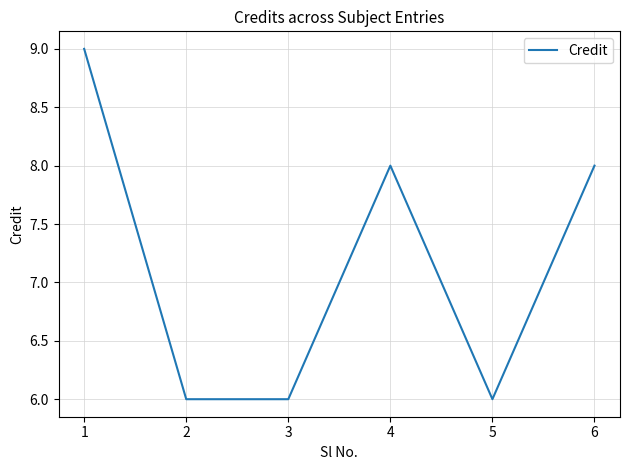

Between 2 and 1, which is larger?

1